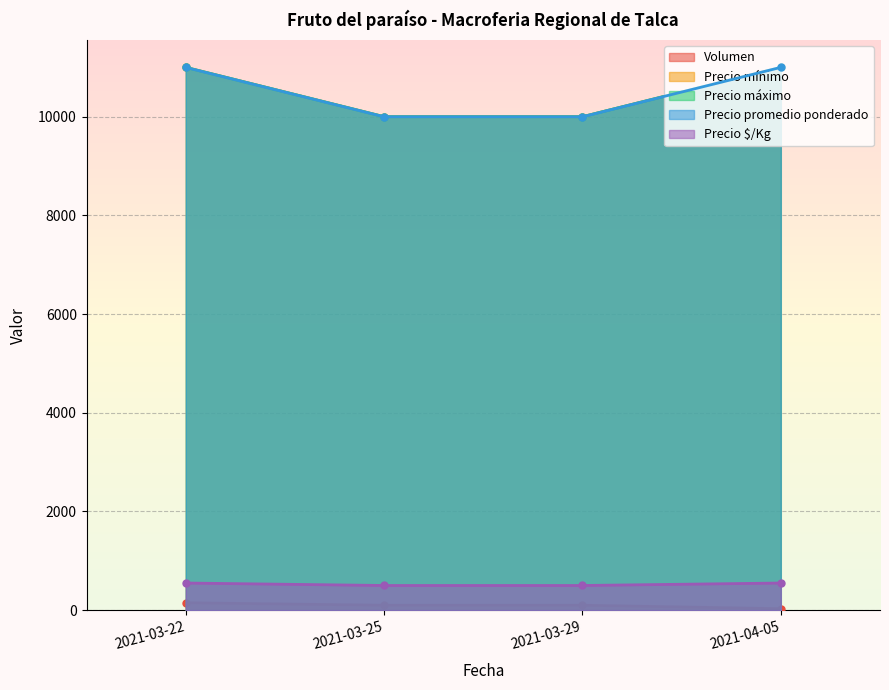

Between 2021-03-25 and 2021-04-05, which series saw the biggest shift?

Precio mínimo